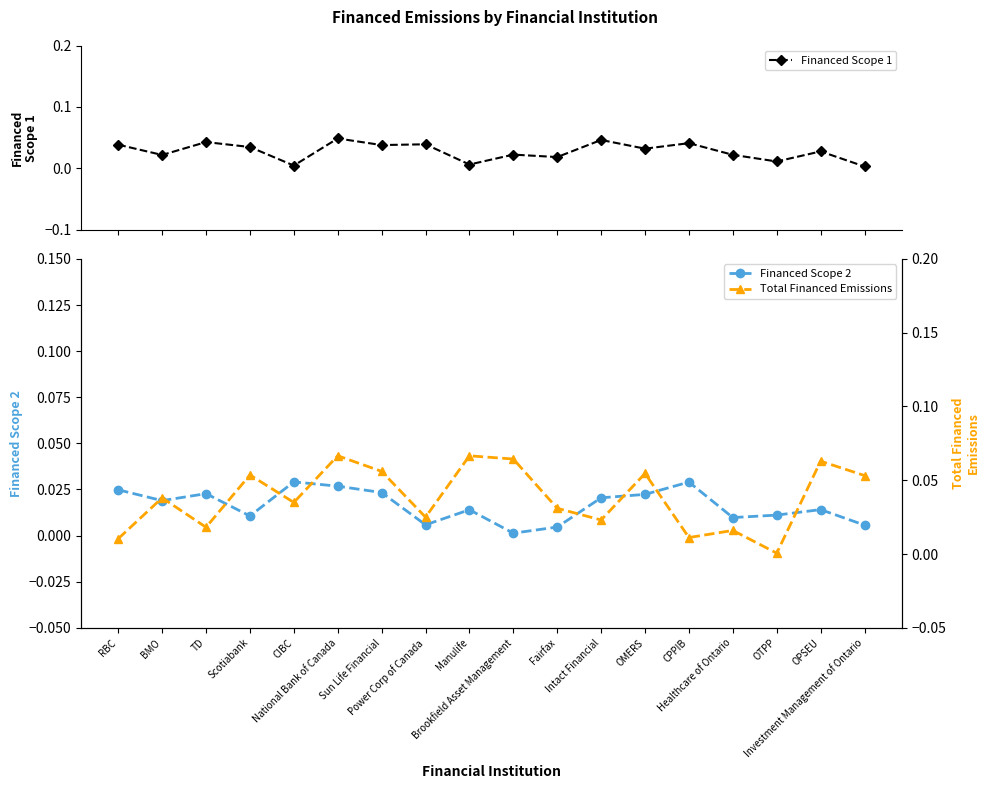

What position from the left is Brookfield Asset Management?

10